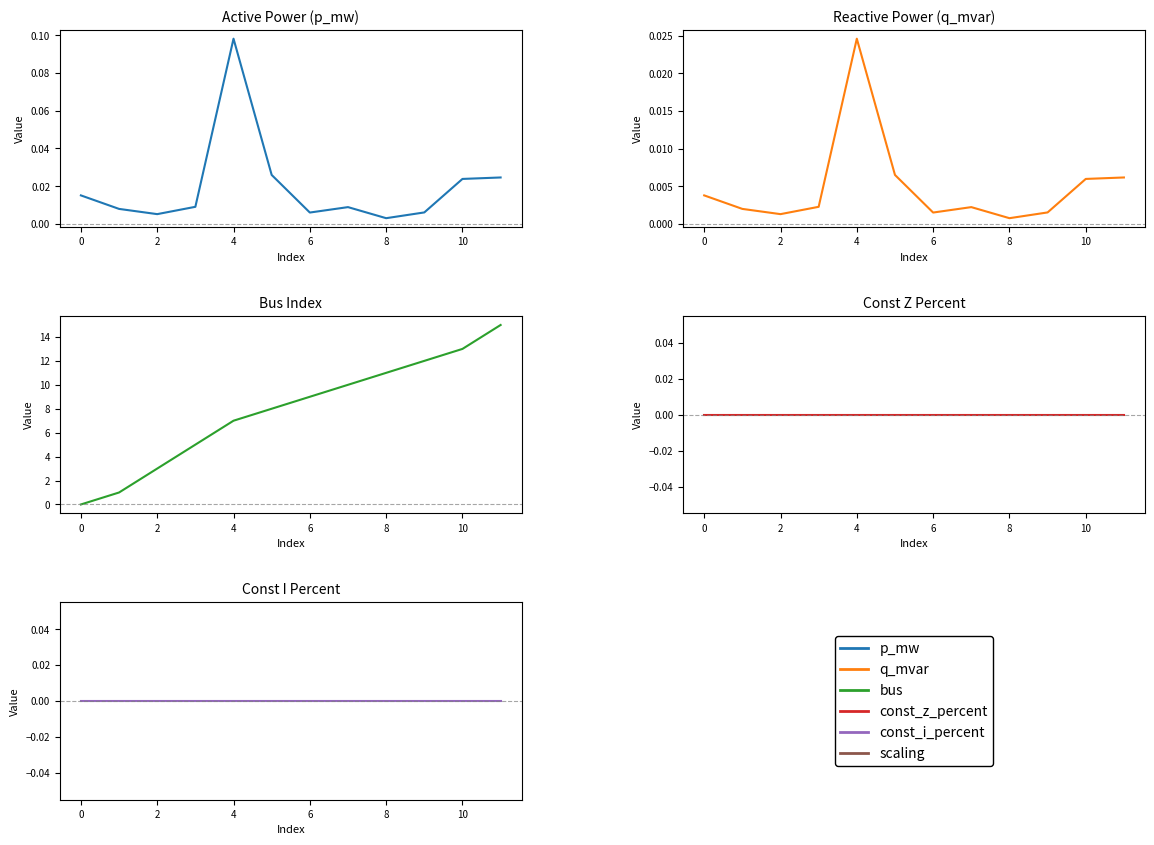

Does the chart have visible grid lines?

No